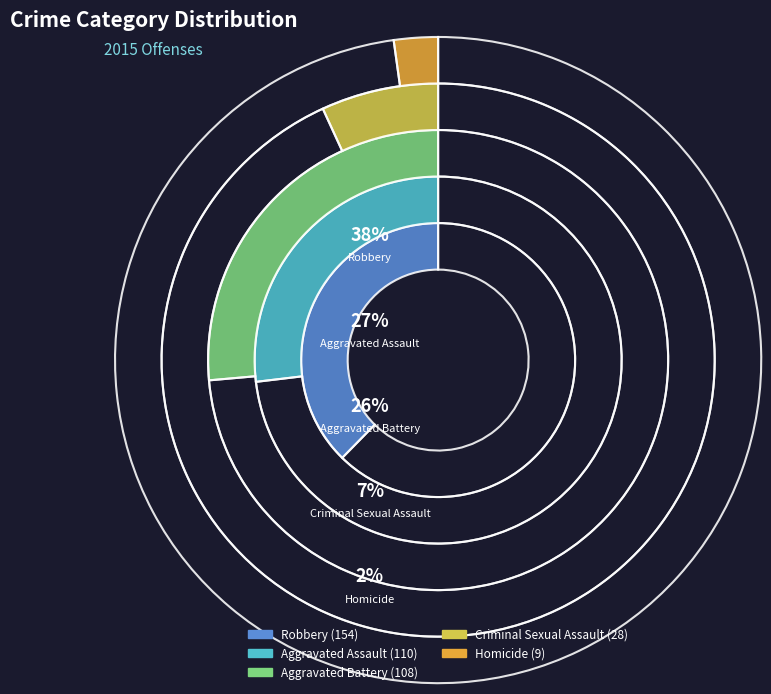

What is the change in value from Aggravated Assault to Robbery?

+44